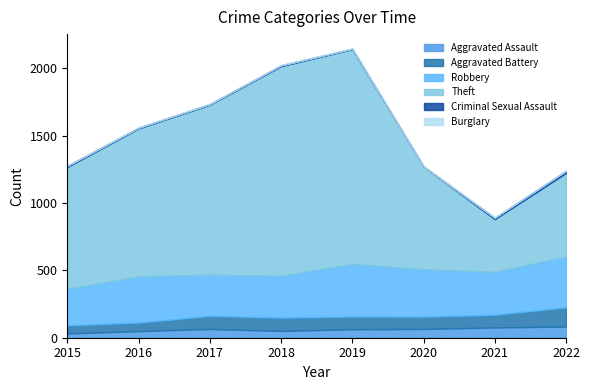

Does the chart have visible grid lines?

No